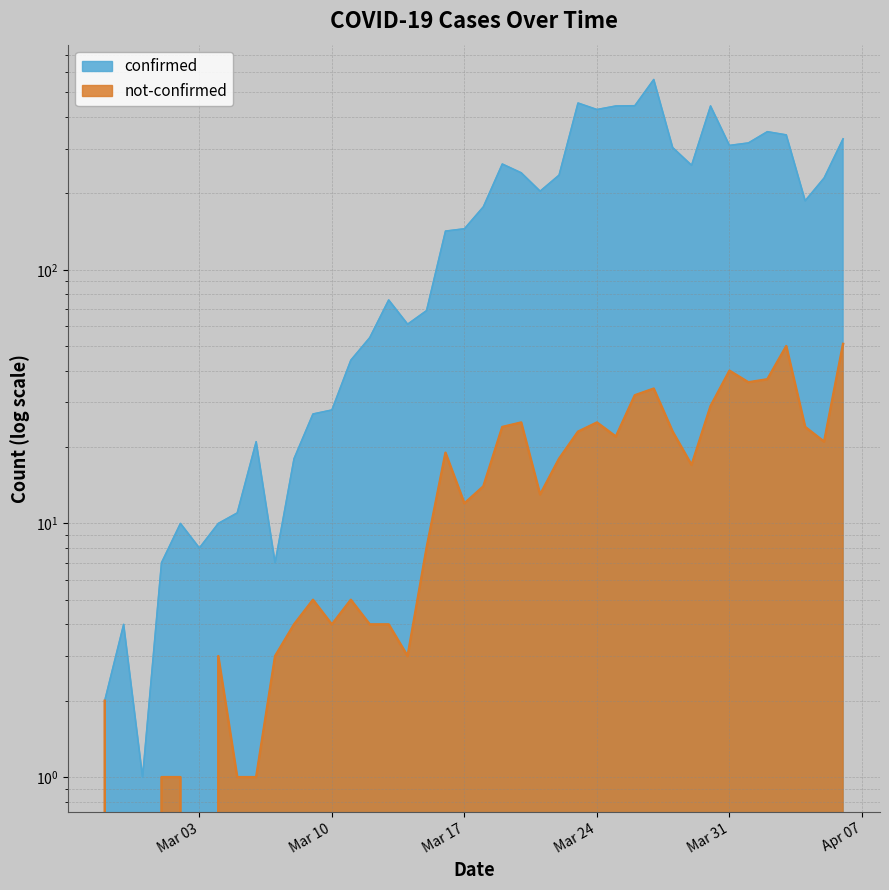

Where is the first local maximum for not-confirmed?

2020-03-04